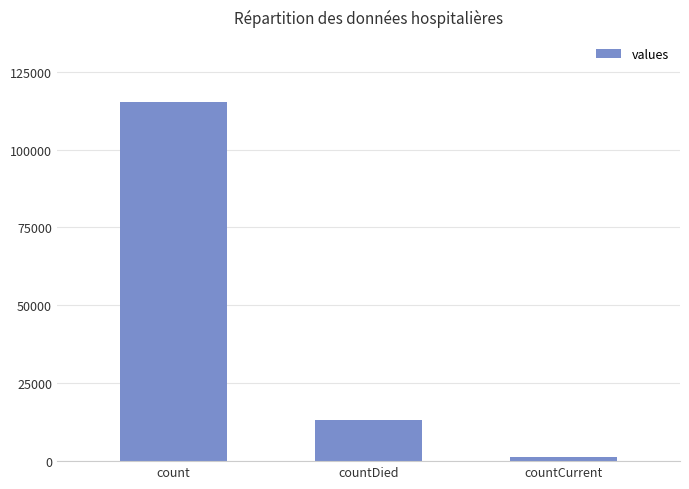

List the labels in order of value, smallest first.

countCurrent, countDied, count